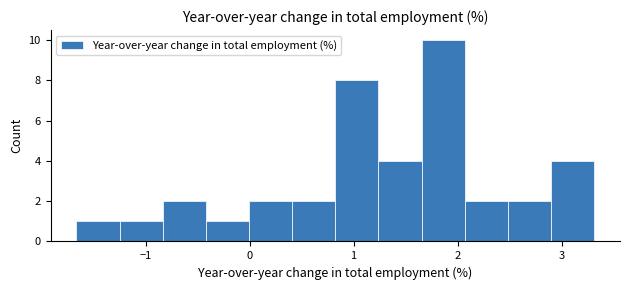

Over which range of the x-axis is the bar tallest?

1.7 to 2.1